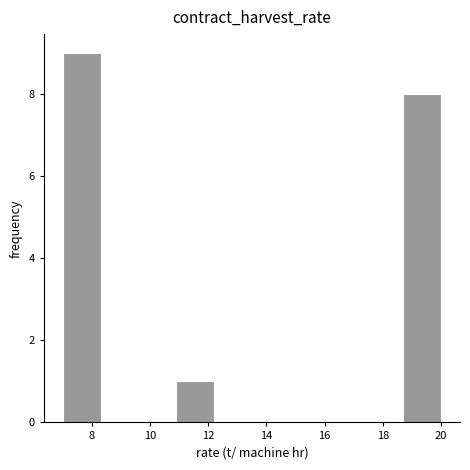

What is the height of the bar covering 7.0 to 8.3 on the x-axis? Neither the bar edges nor the heights are printed on the chart, so give them approximately, as read against the axes.

9